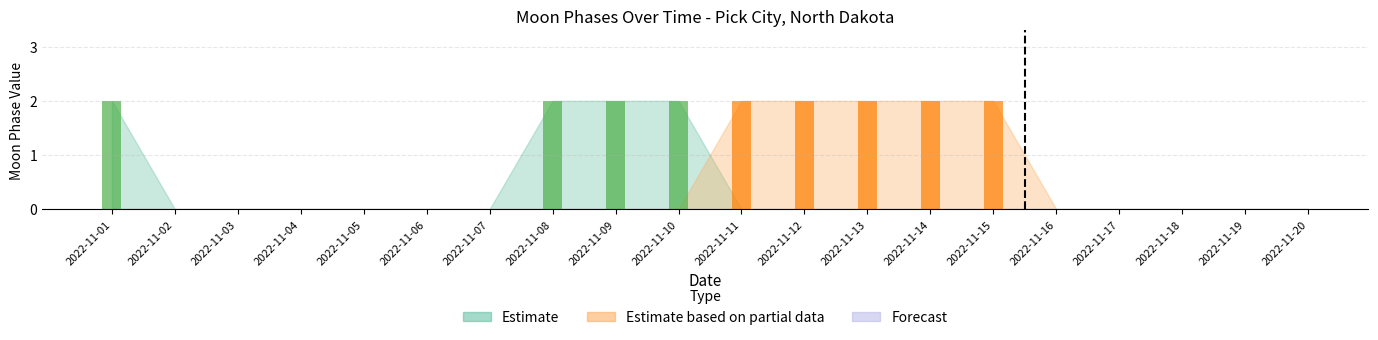

Between 2022-11-03 and 2022-11-18, which series saw the biggest shift?

Estimate